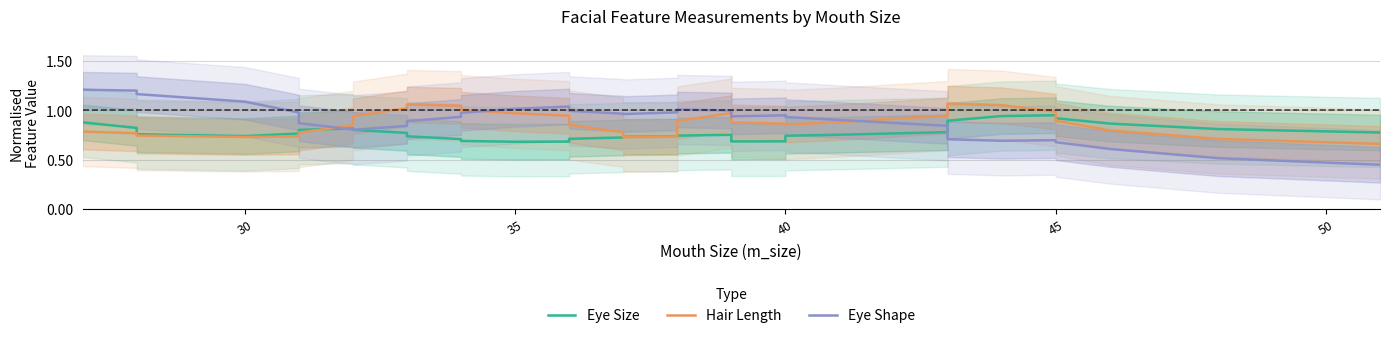

Count the number of data series in this chart.

3